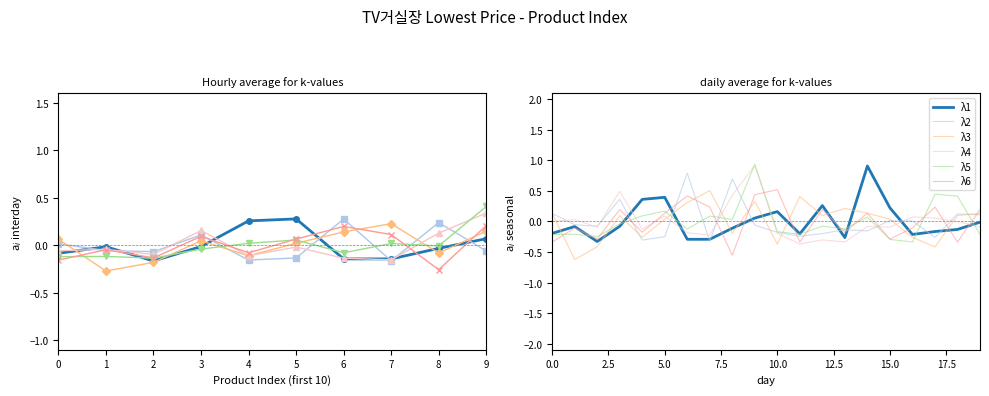

How many data points does each series have?

20